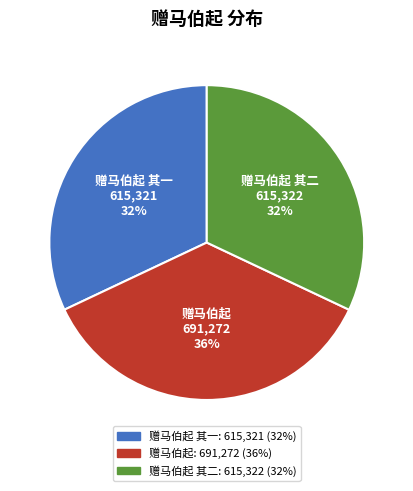

To the nearest percent, what is the average slice percentage?

33%